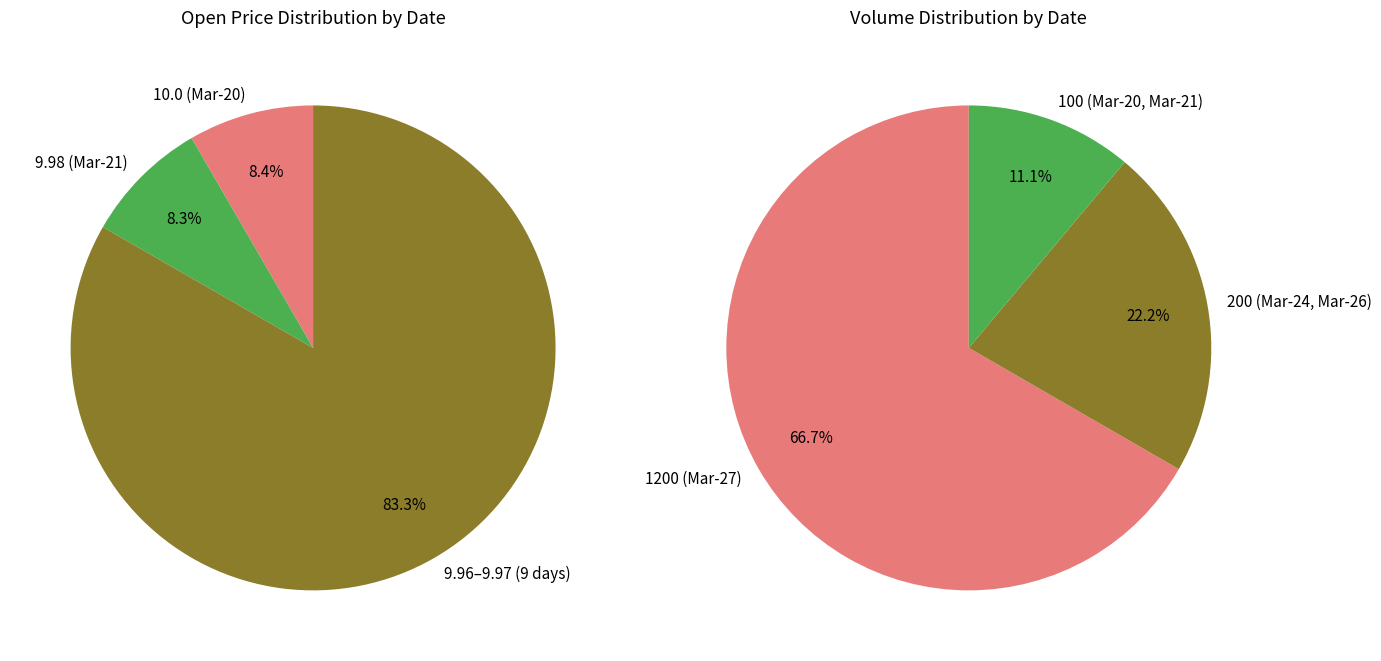

Which slice is the largest?

2025-03-27